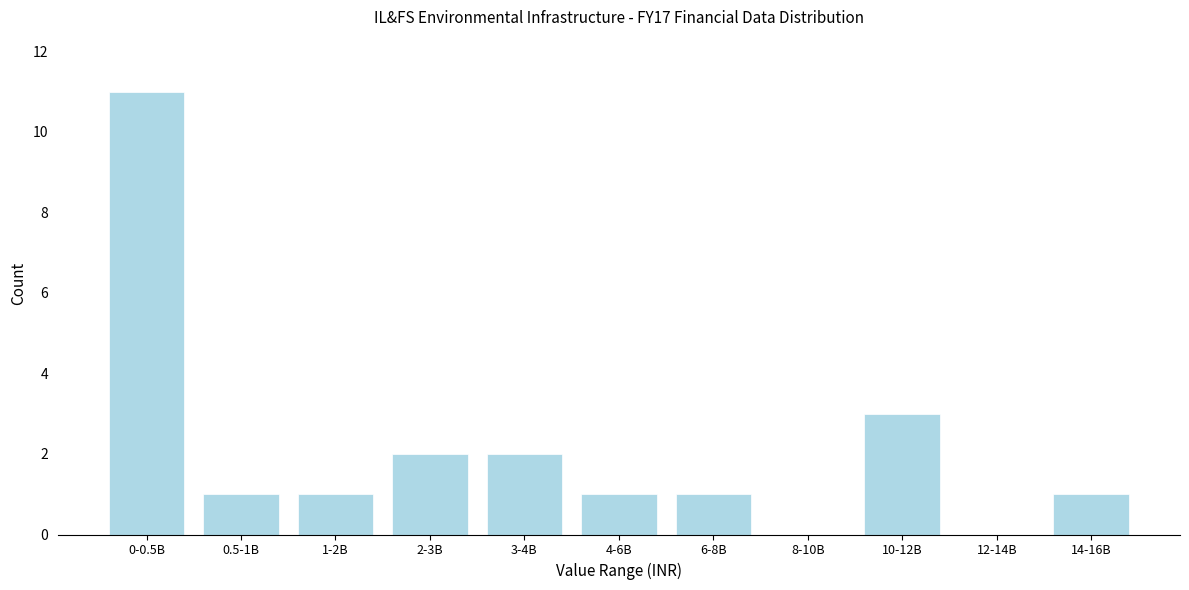

Reading left to right, transcribe all the data shown in this chart.

0-0.5B=11	0.5-1B=1	1-2B=1	2-3B=2	3-4B=2	4-6B=1	6-8B=1	8-10B=0	10-12B=3	12-14B=0	14-16B=1